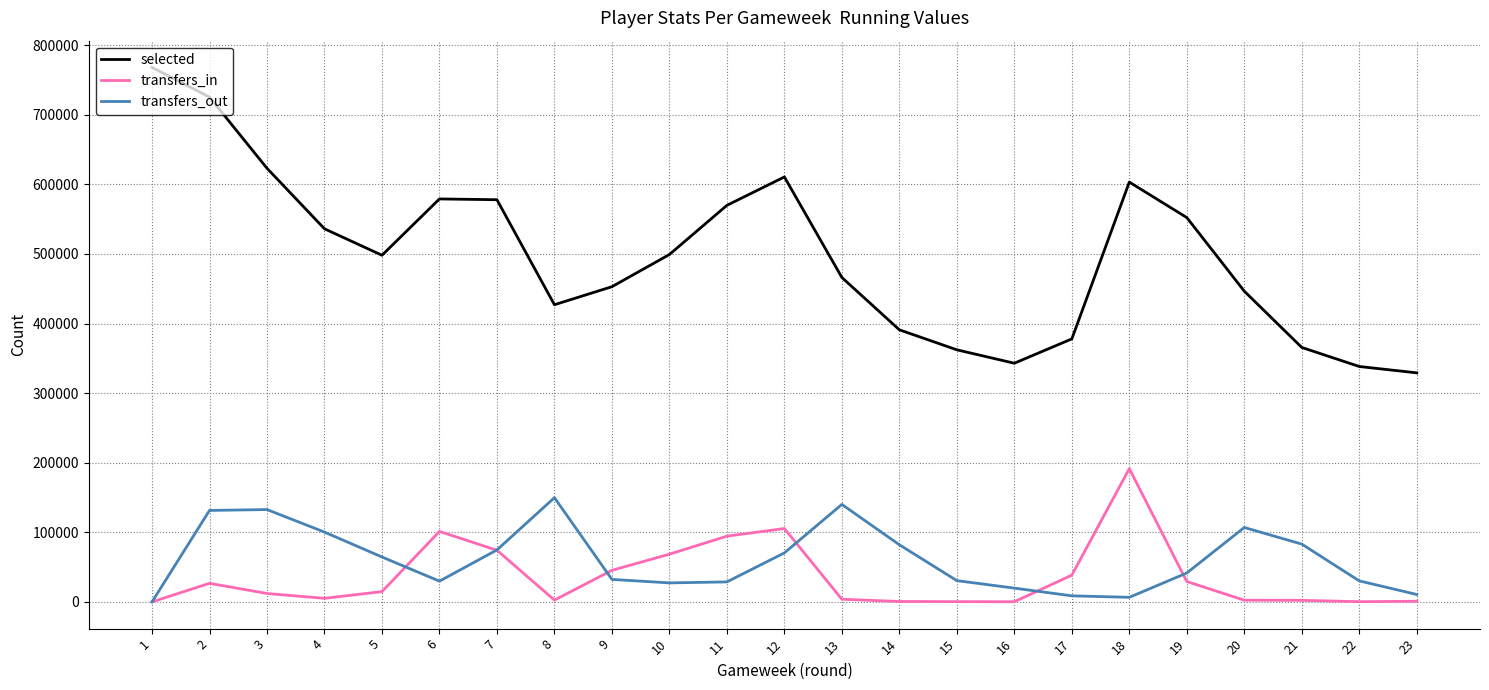

What is the spread (max minus min) of values at 5?

483367